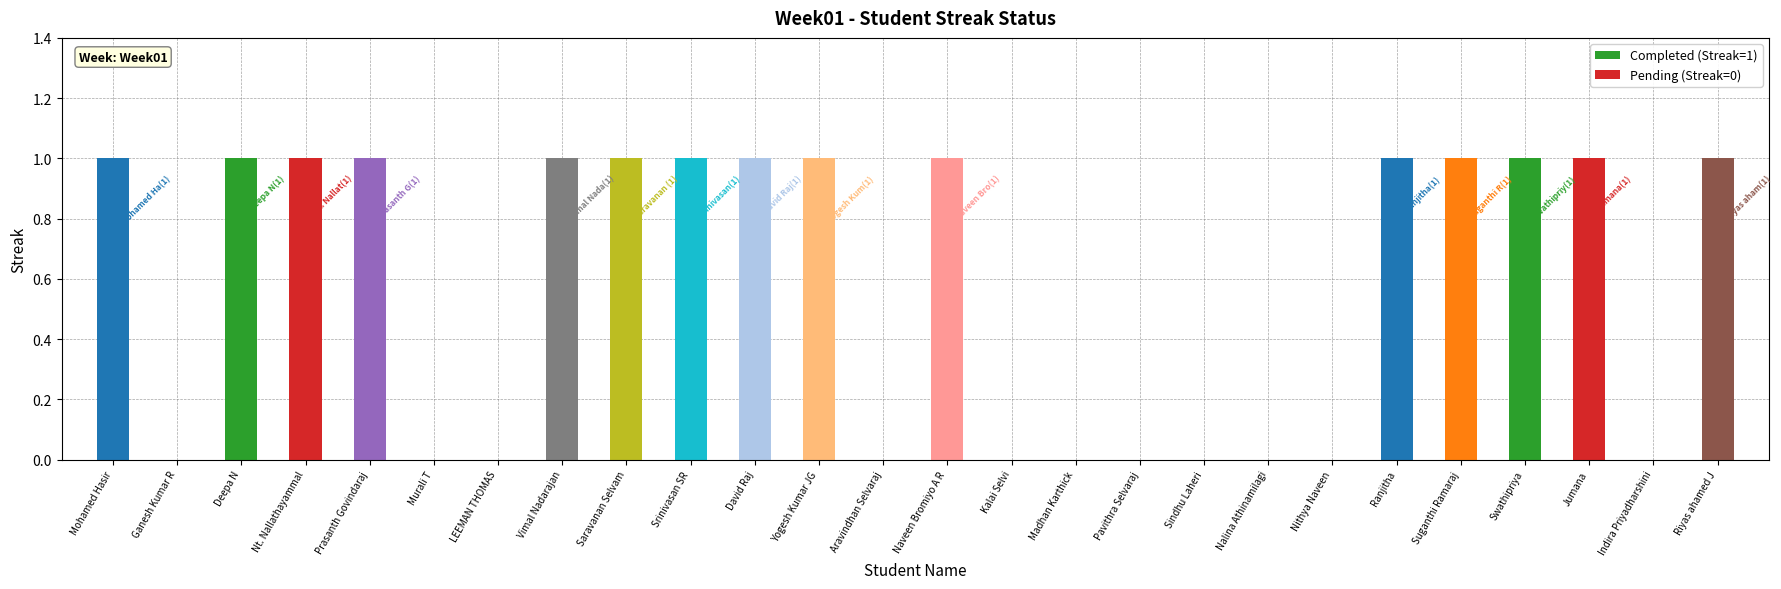

Which category has the lowest value across all series?

Ganesh Kumar R